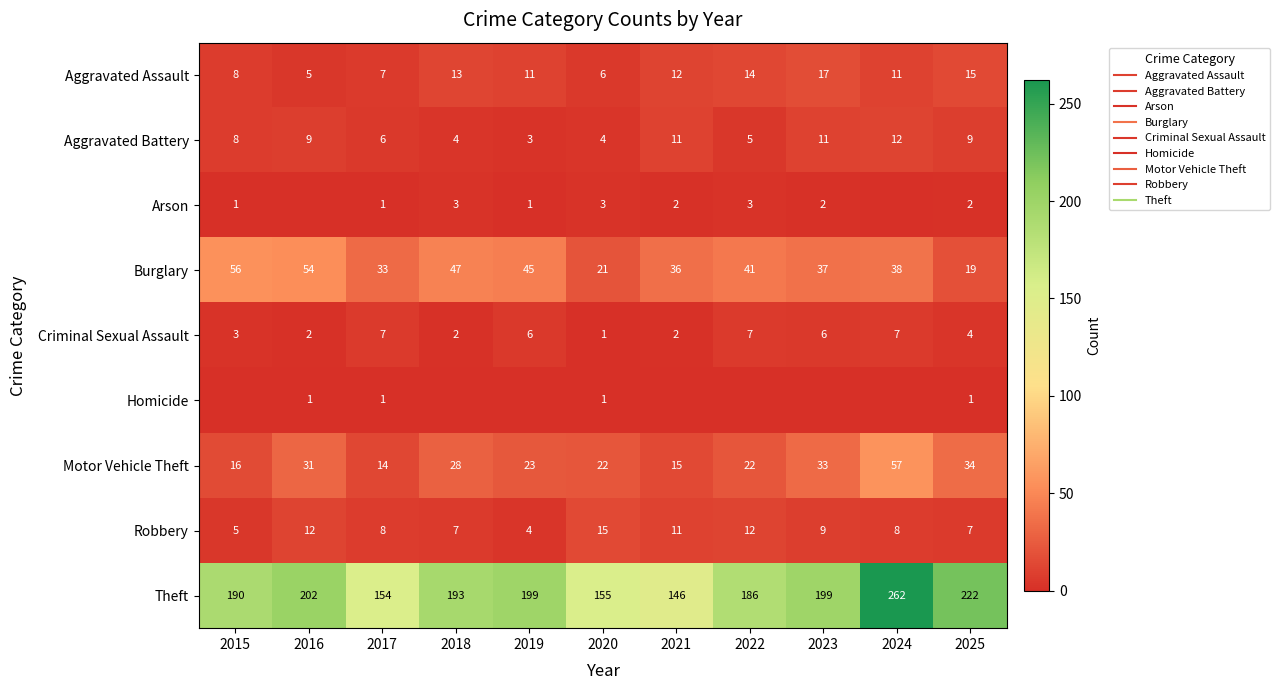

Rank the categories by Robbery value from lowest to highest.

2019, 2015, 2018, 2025, 2017, 2024, 2023, 2021, 2016, 2022, 2020